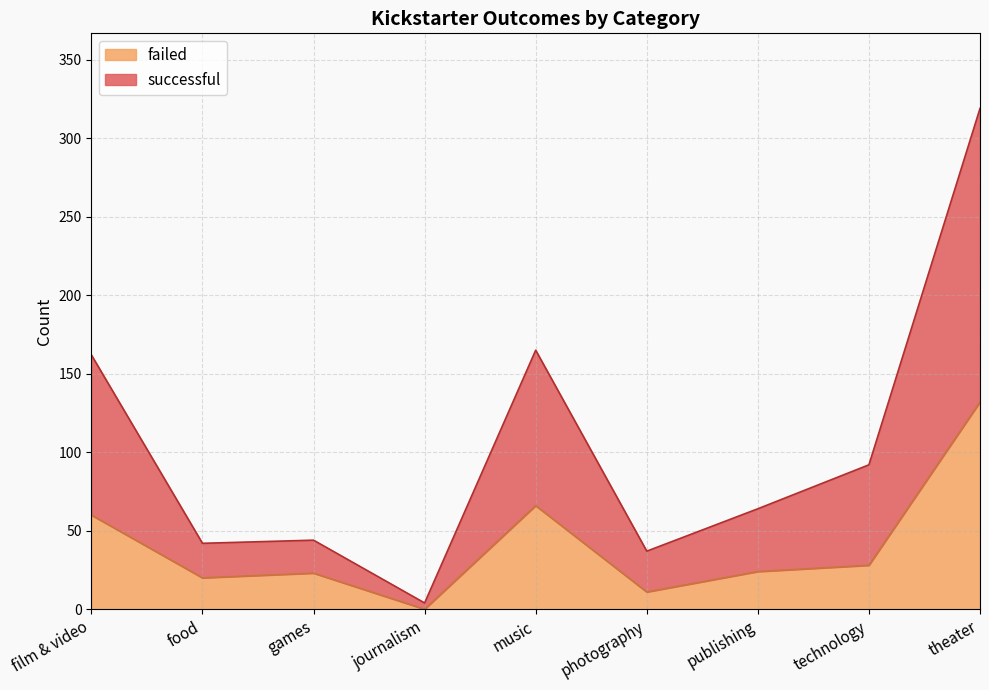

How many lines are shown in the chart?

2